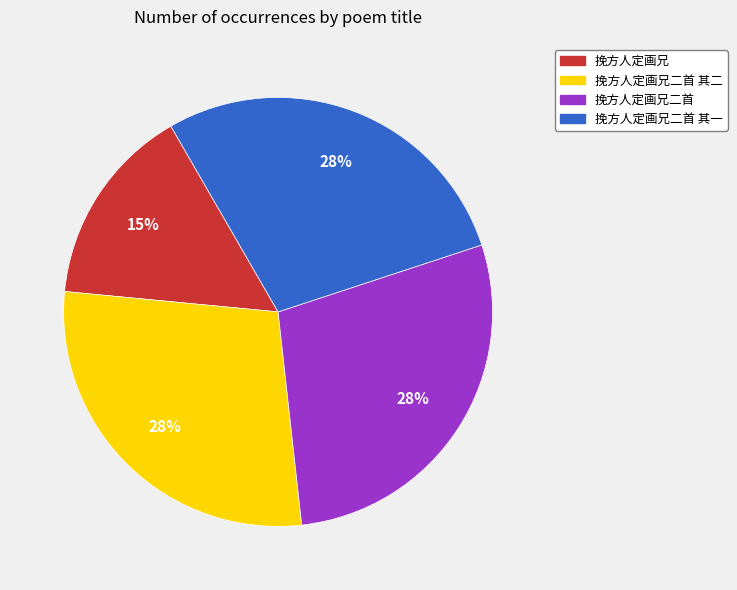

Does any single category account for the majority?

No